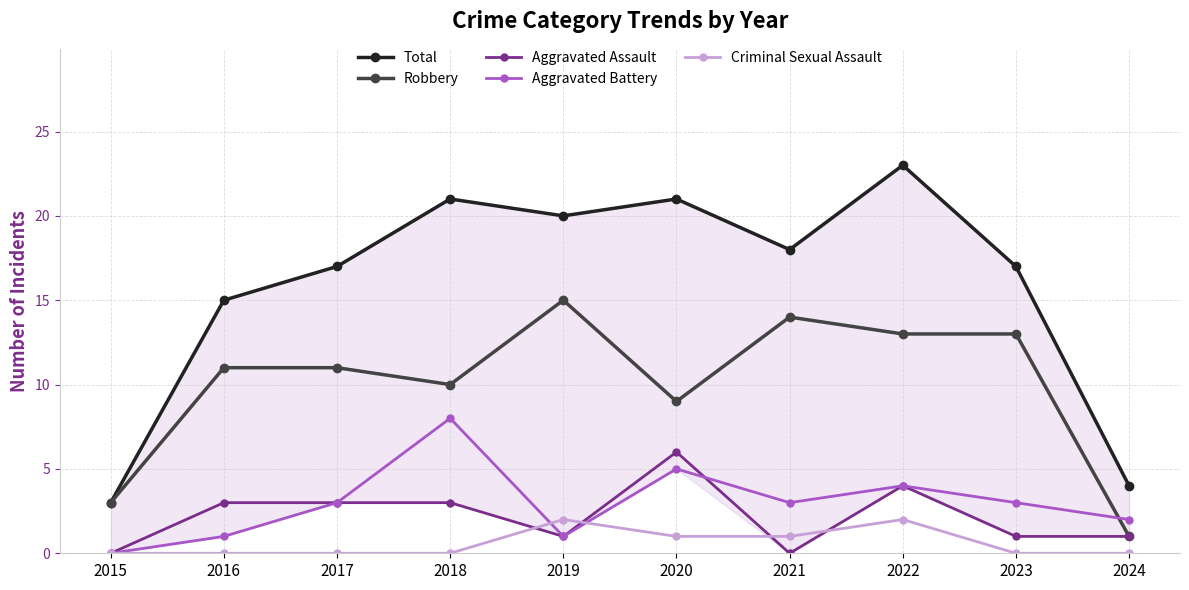

Which has a higher value, 2019 or 2017?

2019